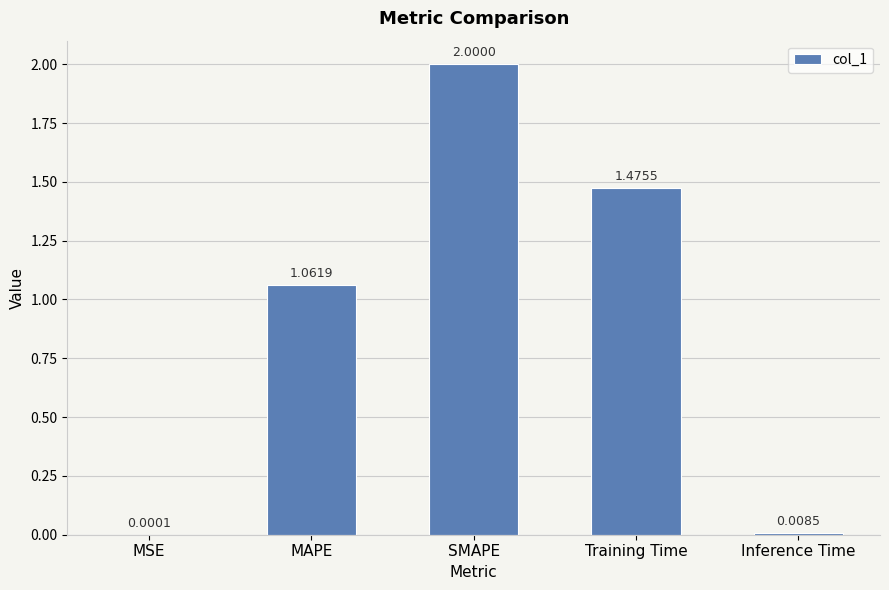

What is the sum of all values?

4.5